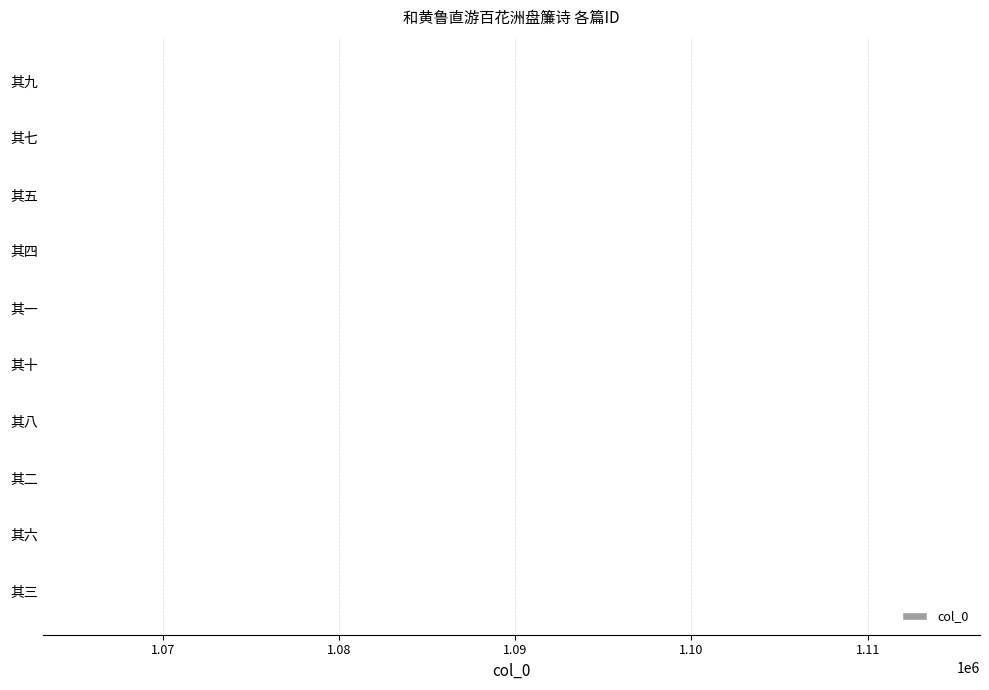

Approximately how many times larger is the value at 其八 compared to 其四?

1.0